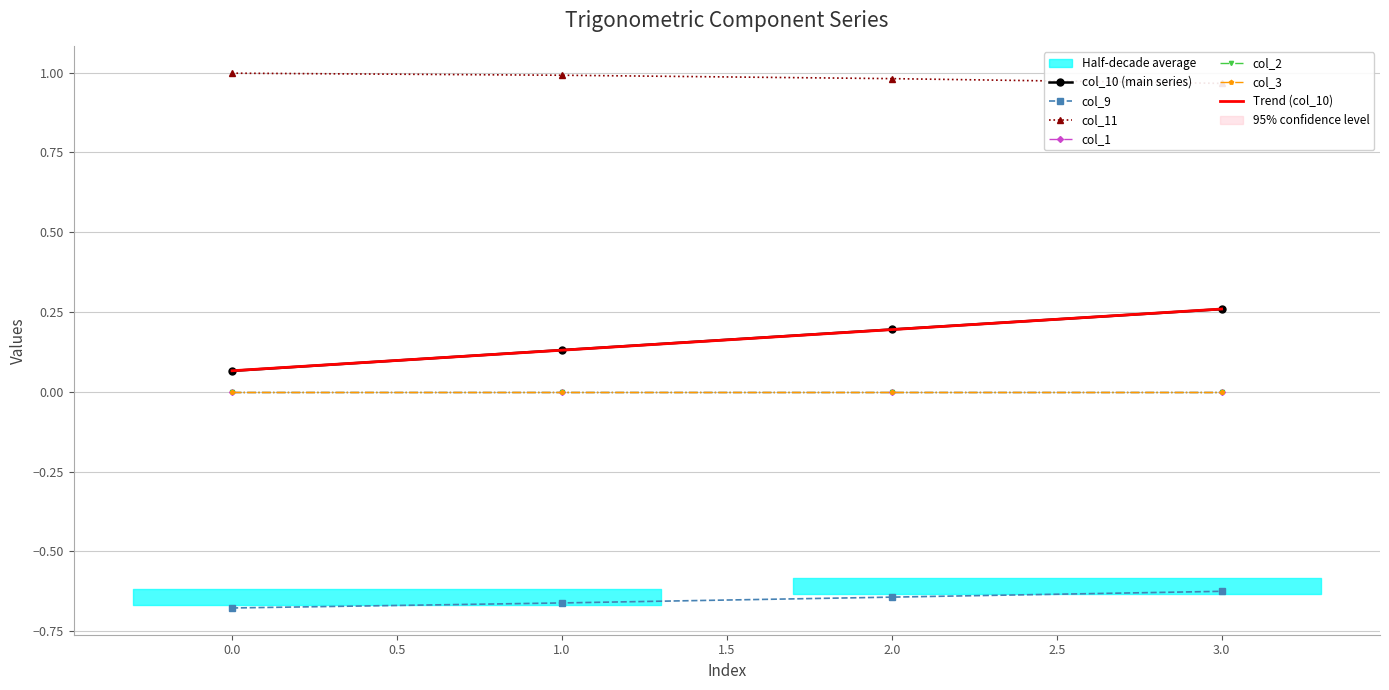

At how many categories does at least one series exceed 0?

4